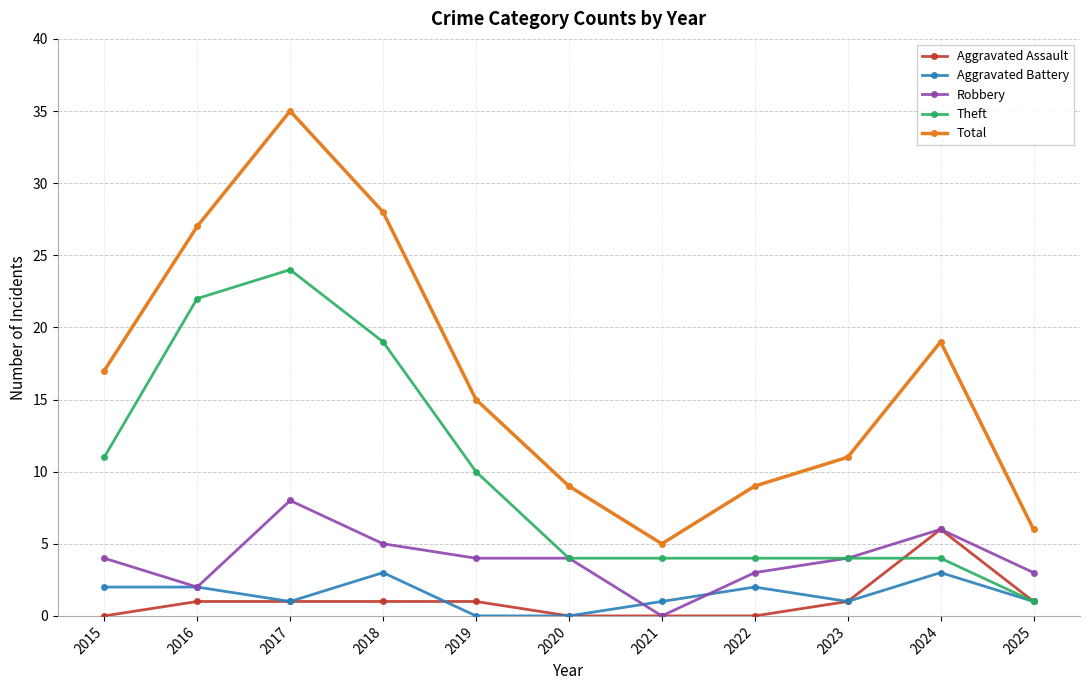

True or false: Robbery and Total cross at least once.

False